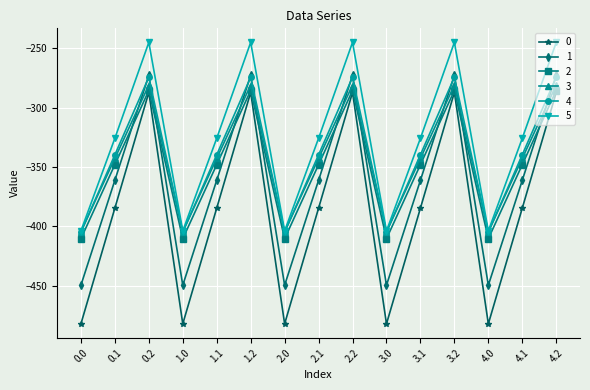

Which series has the largest total across all categories?

5